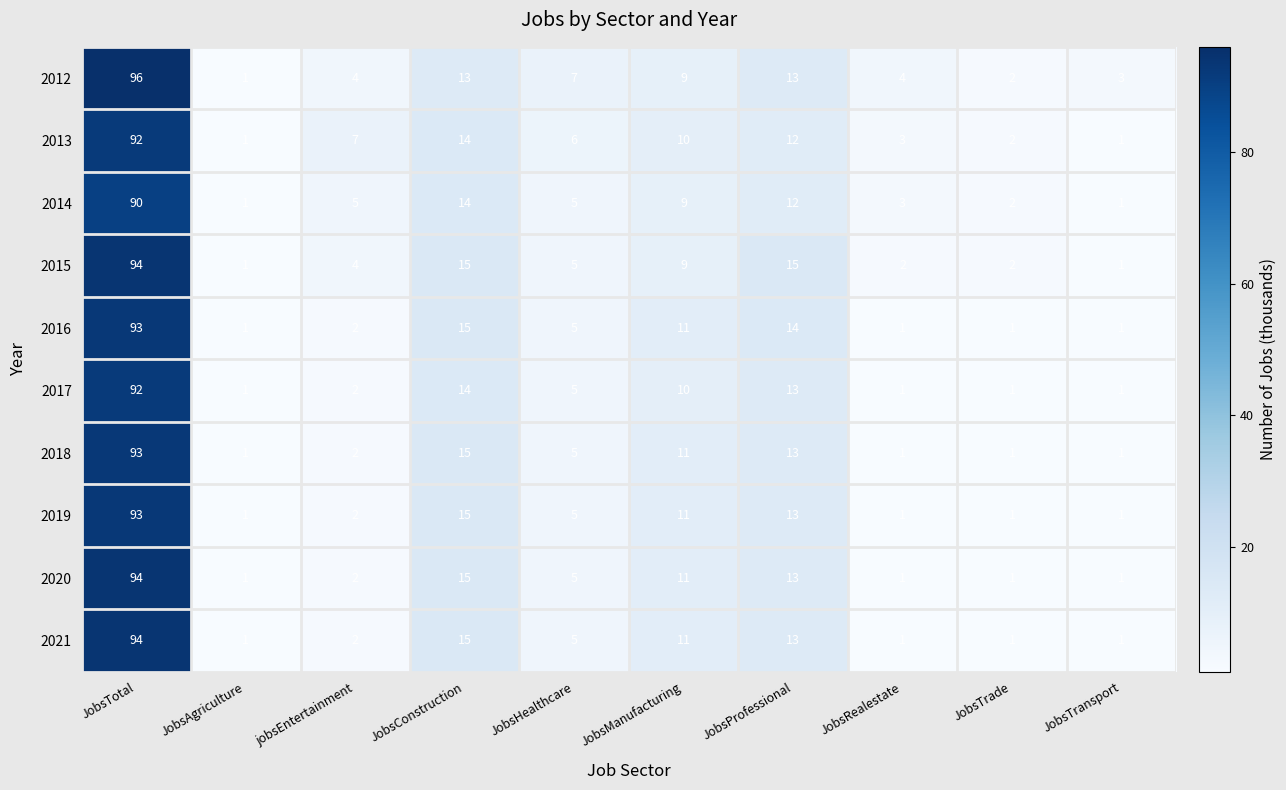

What is the difference between the maximum and minimum values in the 2012 series?

95